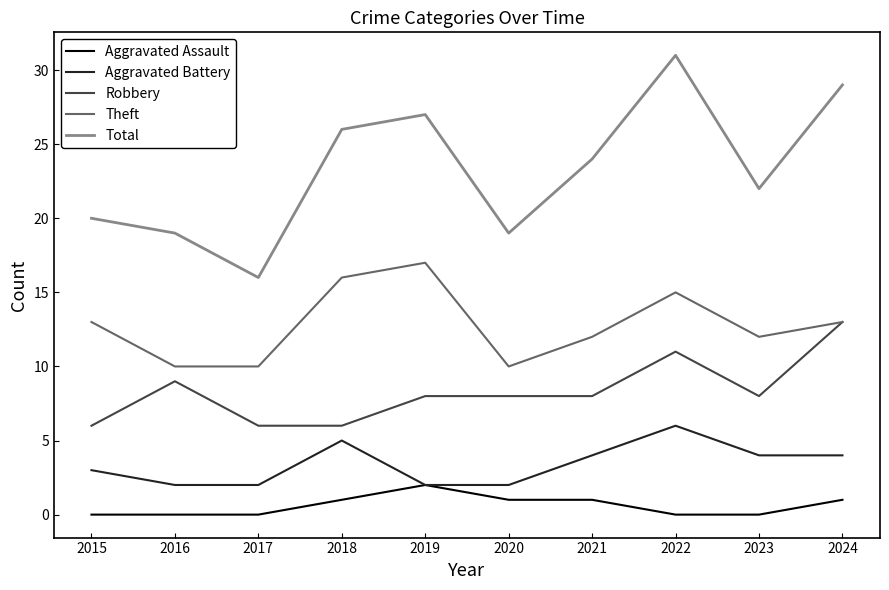

Is the value of Total at 2021 greater than the value of Aggravated Assault at 2022?

Yes